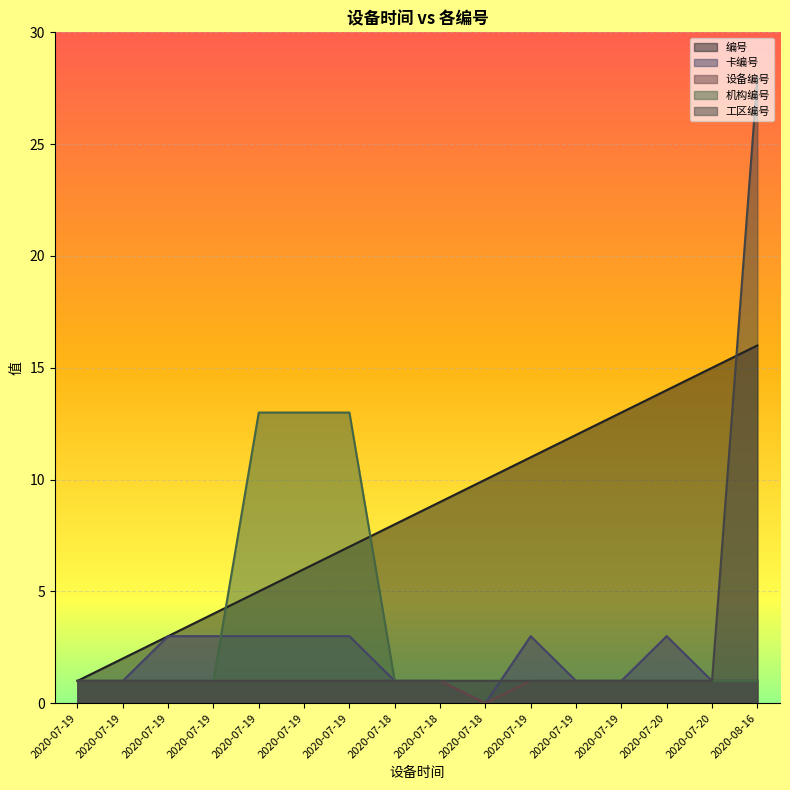

Reading left to right, extract all data points from this chart.

编号: 2020-07-19=1	2020-07-19=2	2020-07-19=3	2020-07-19=4	2020-07-19=5	2020-07-19=6	2020-07-19=7	2020-07-18=8	2020-07-18=9	2020-07-18=10	2020-07-19=11	2020-07-19=12	2020-07-19=13	2020-07-20=14	2020-07-20=15	2020-08-16=16
卡编号: 2020-07-19=1	2020-07-19=1	2020-07-19=3	2020-07-19=3	2020-07-19=3	2020-07-19=3	2020-07-19=3	2020-07-18=1	2020-07-18=1	2020-07-18=0	2020-07-19=3	2020-07-19=1	2020-07-19=1	2020-07-20=3	2020-07-20=1	2020-08-16=1
设备编号: 2020-07-19=1	2020-07-19=1	2020-07-19=1	2020-07-19=1	2020-07-19=1	2020-07-19=1	2020-07-19=1	2020-07-18=1	2020-07-18=1	2020-07-18=0	2020-07-19=1	2020-07-19=1	2020-07-19=1	2020-07-20=1	2020-07-20=1	2020-08-16=1
机构编号: 2020-07-19=1	2020-07-19=1	2020-07-19=1	2020-07-19=1	2020-07-19=13	2020-07-19=13	2020-07-19=13	2020-07-18=1	2020-07-18=1	2020-07-18=1	2020-07-19=1	2020-07-19=1	2020-07-19=1	2020-07-20=1	2020-07-20=1	2020-08-16=1
工区编号: 2020-07-19=1	2020-07-19=1	2020-07-19=1	2020-07-19=1	2020-07-19=1	2020-07-19=1	2020-07-19=1	2020-07-18=1	2020-07-18=1	2020-07-18=1	2020-07-19=1	2020-07-19=1	2020-07-19=1	2020-07-20=1	2020-07-20=1	2020-08-16=28